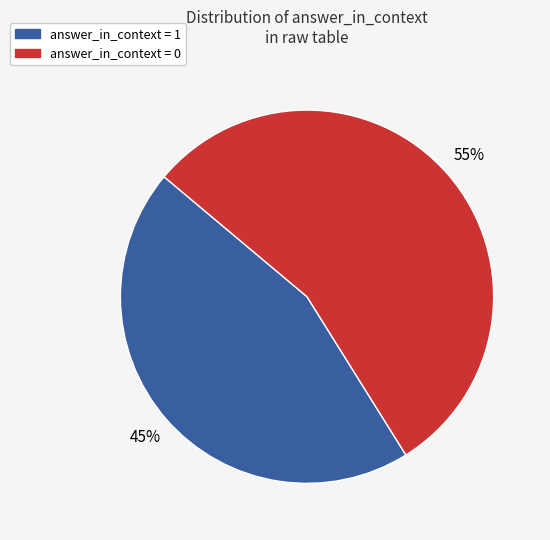

To the nearest percent, what is the combined percentage of answer_in_context = 1 and answer_in_context = 0?

100%